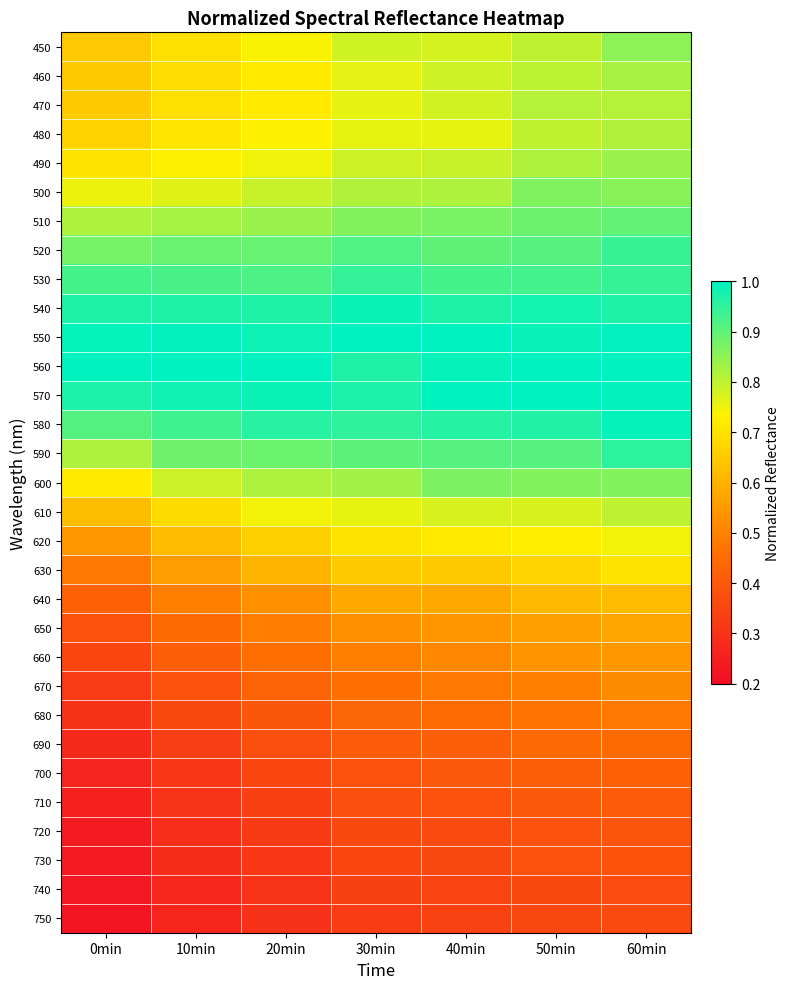

How many distinct data groups are displayed?

31